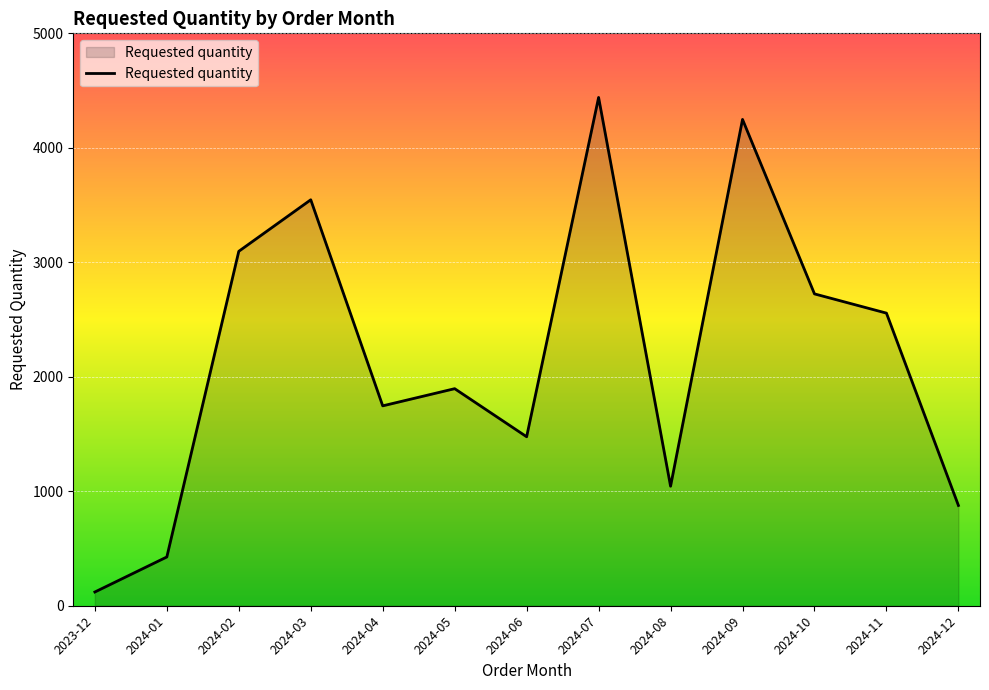

What is the average value?

2169